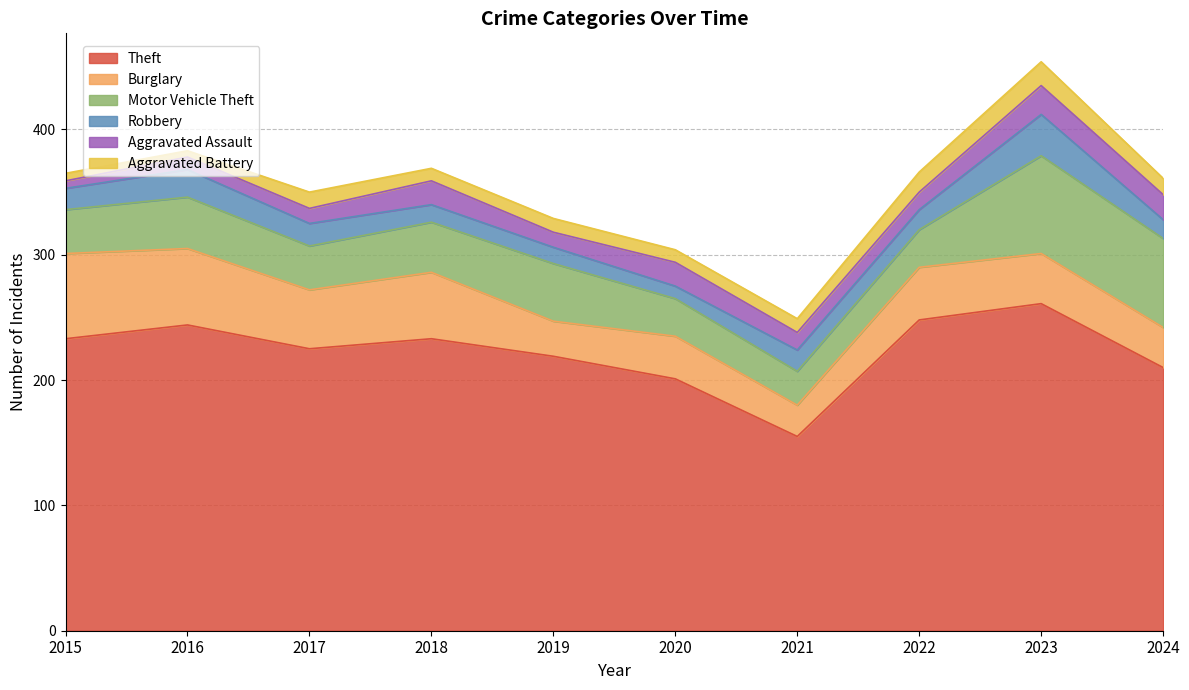

Where does the Aggravated Battery series first go above 11?

2017